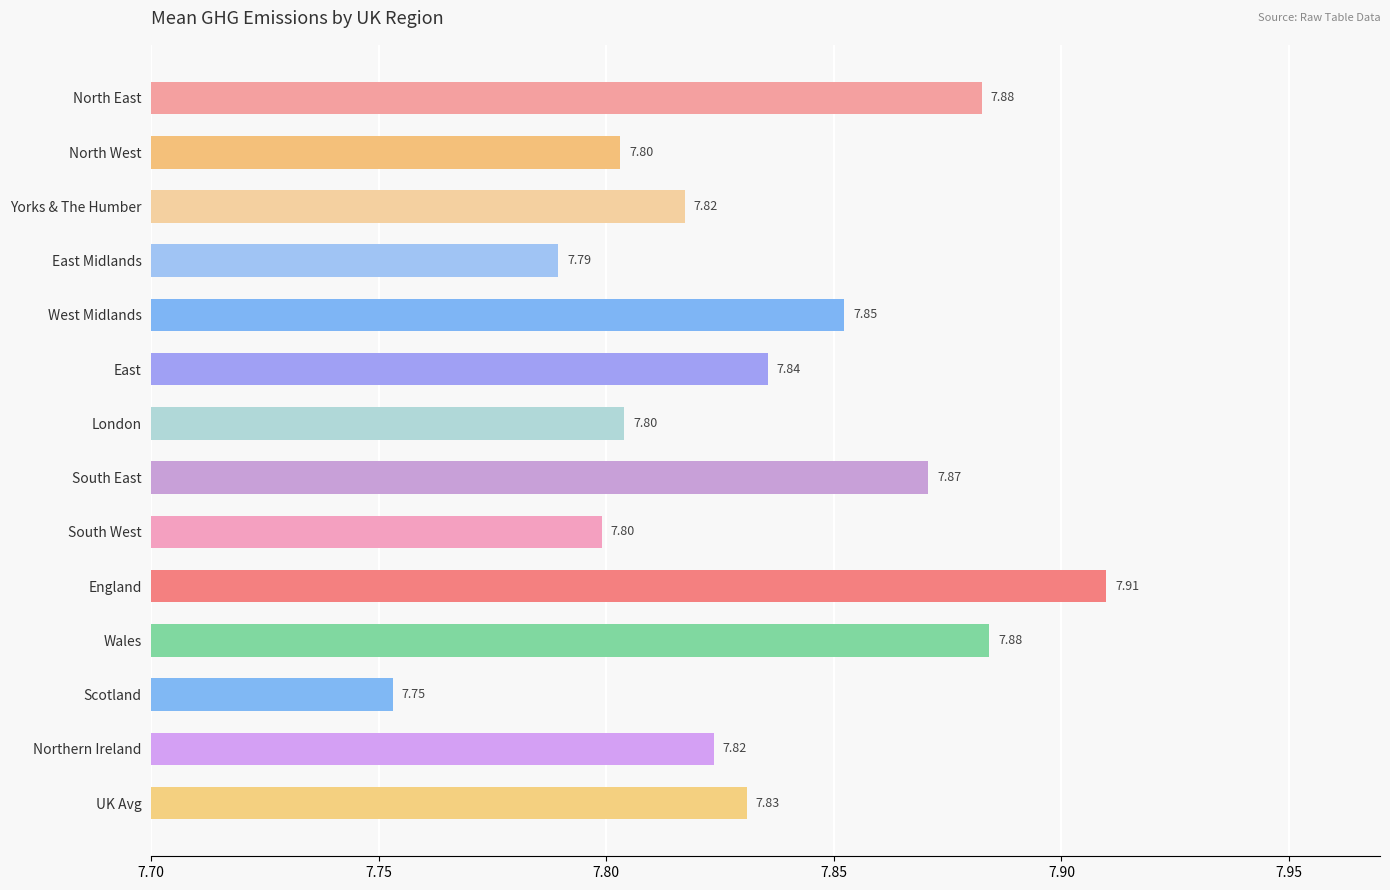

At which label is the value closest to 7?

Scotland